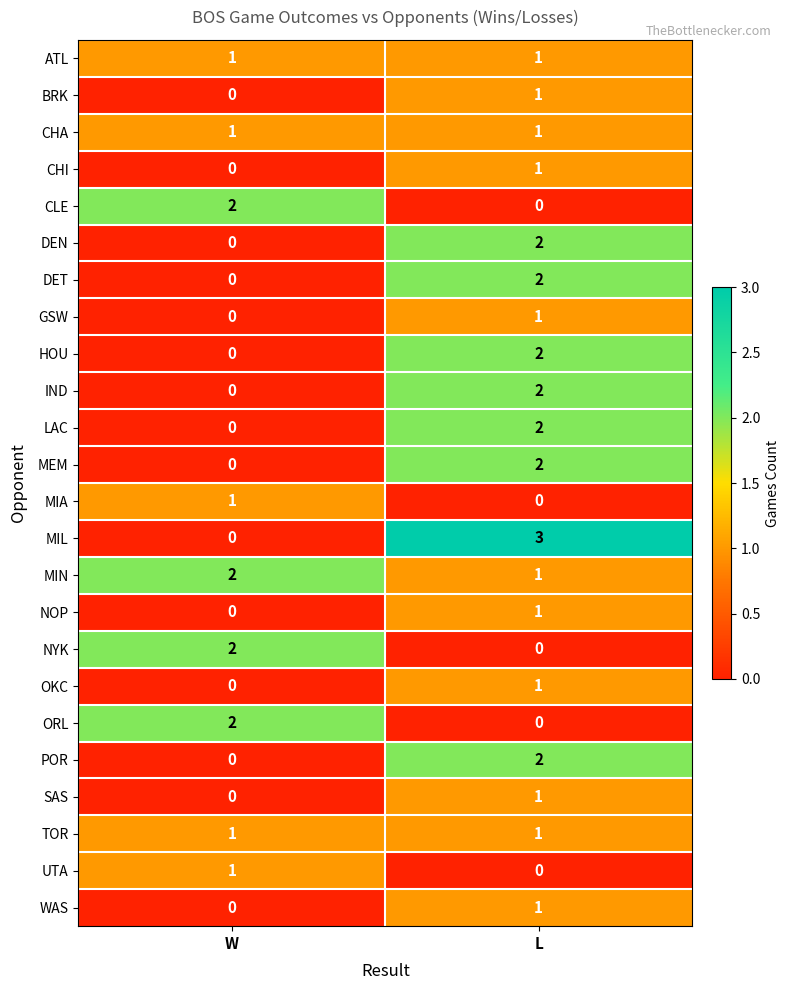

At which category does the chart reach its peak across all series?

L